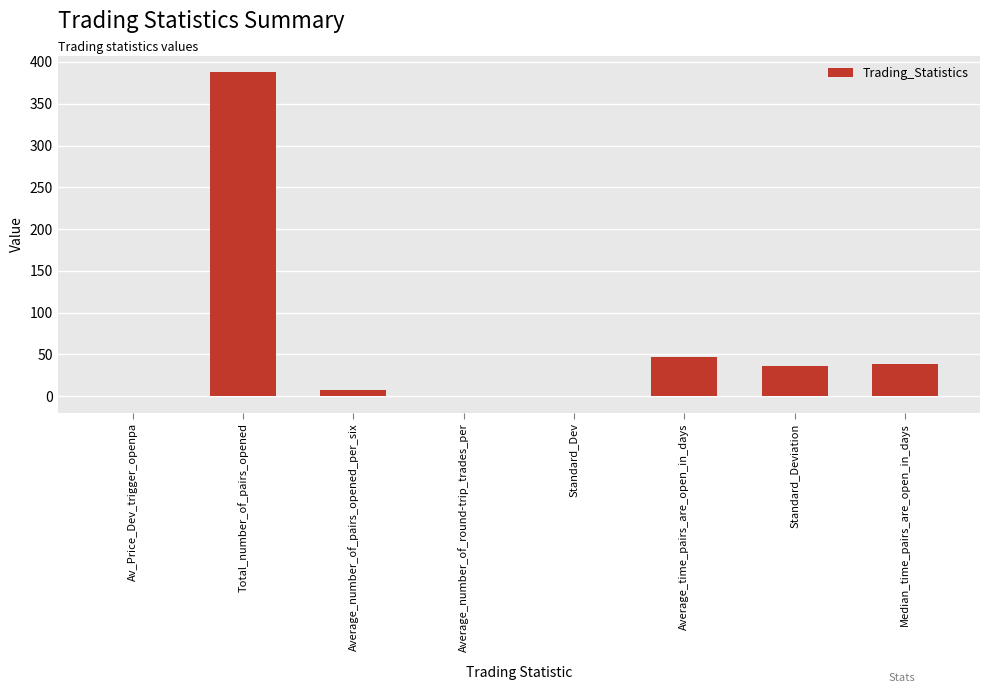

What is the sum of all values?

519.1